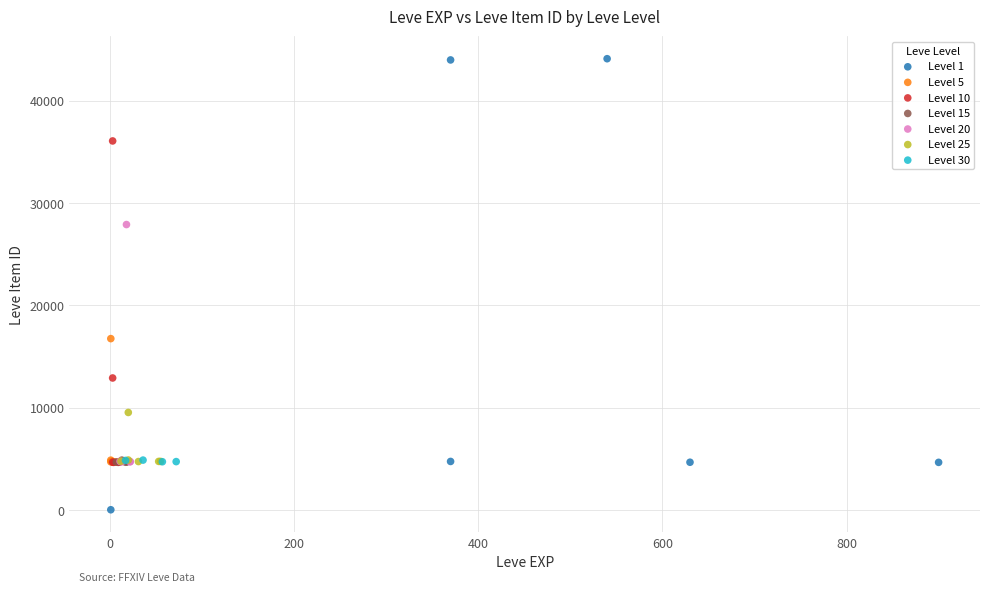

Which series contains the lowest Y value?

Level 1